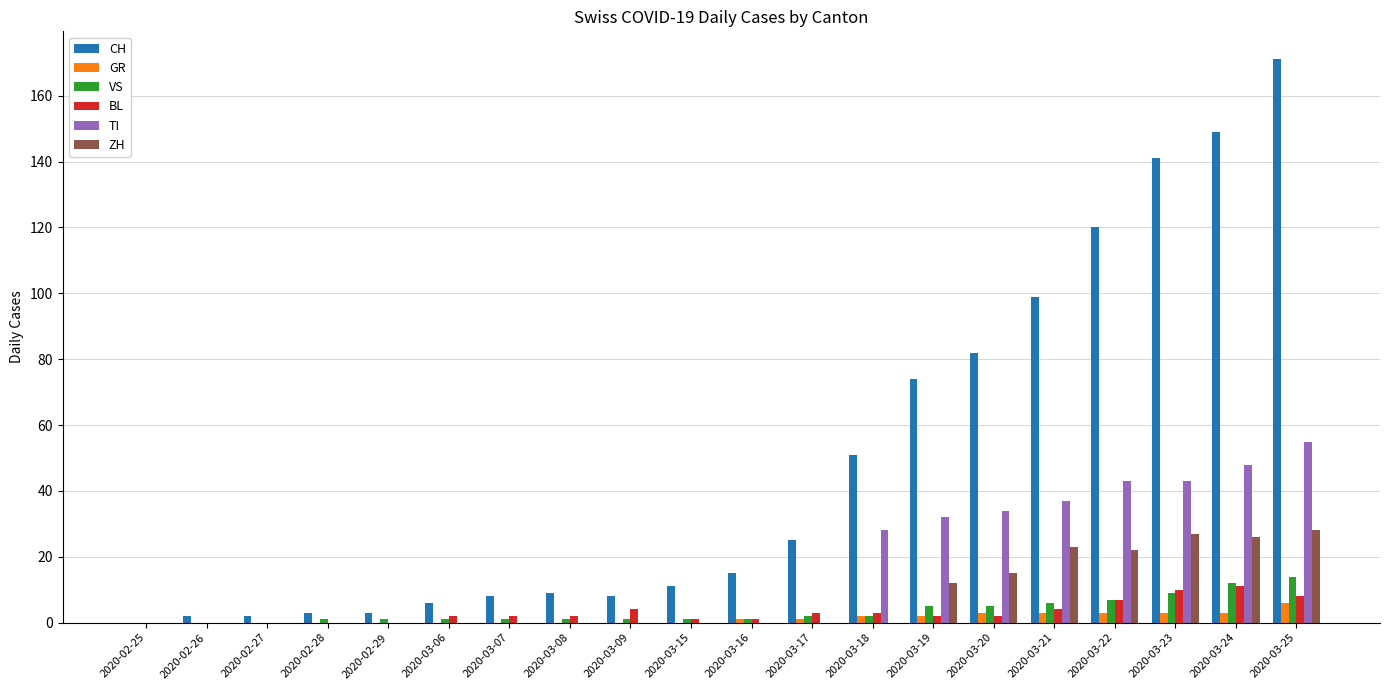

How many groups of bars are there?

20